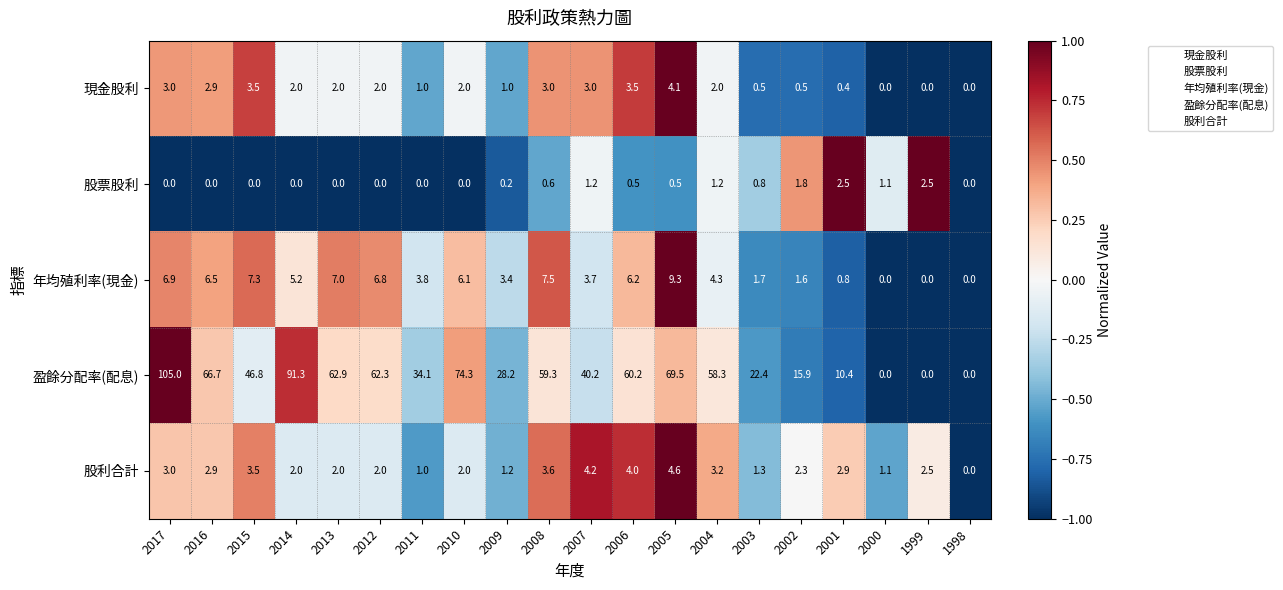

Is it true that 盈餘分配率(配息) equals 37.2 at 2003?

False